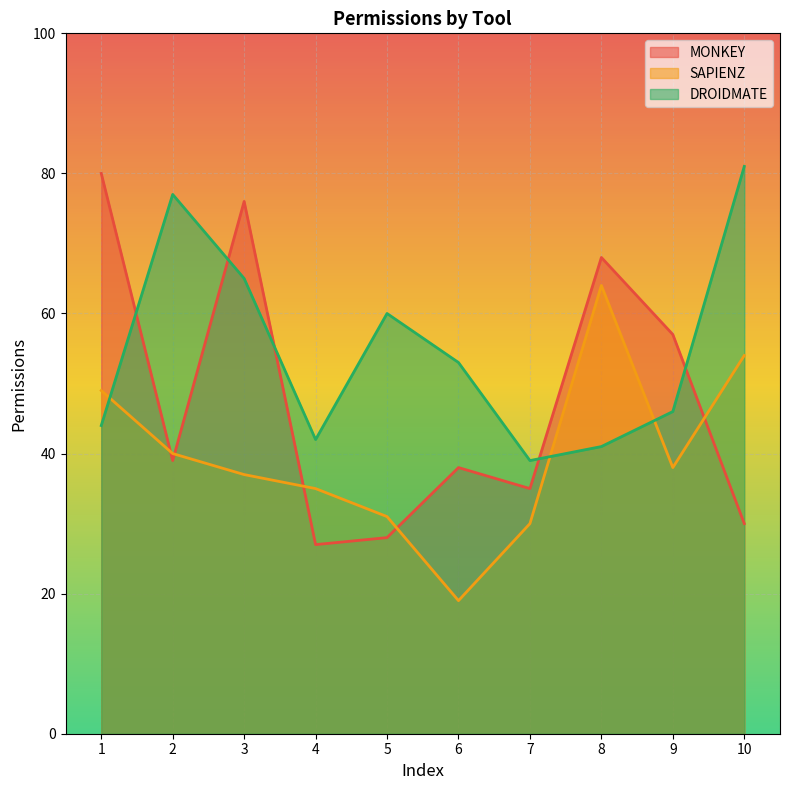

Is the value of DROIDMATE at 6 greater than the value of MONKEY at 3?

No